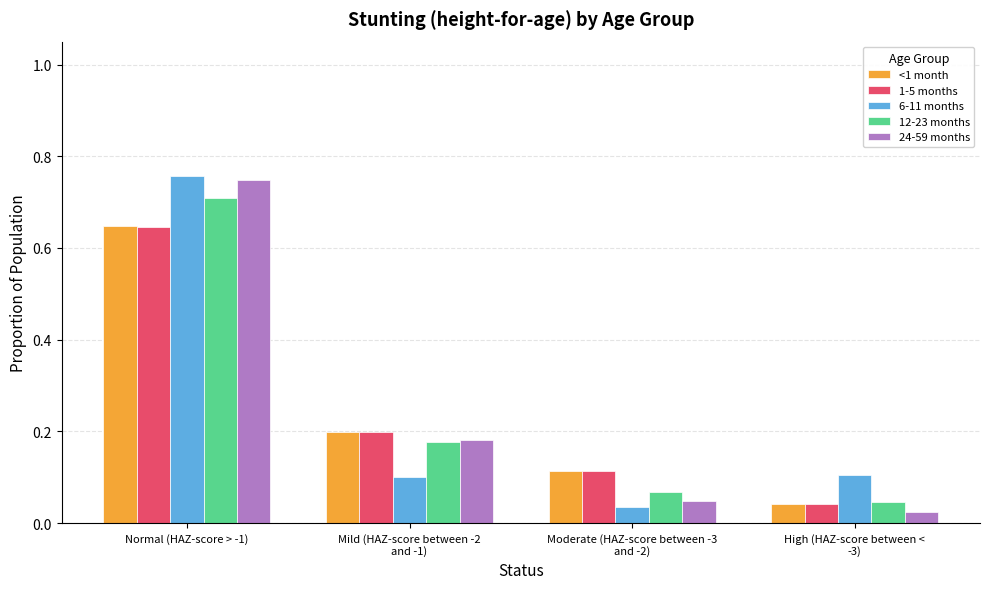

What is the total value across all series at High (HAZ-score between <
-3)?

0.3